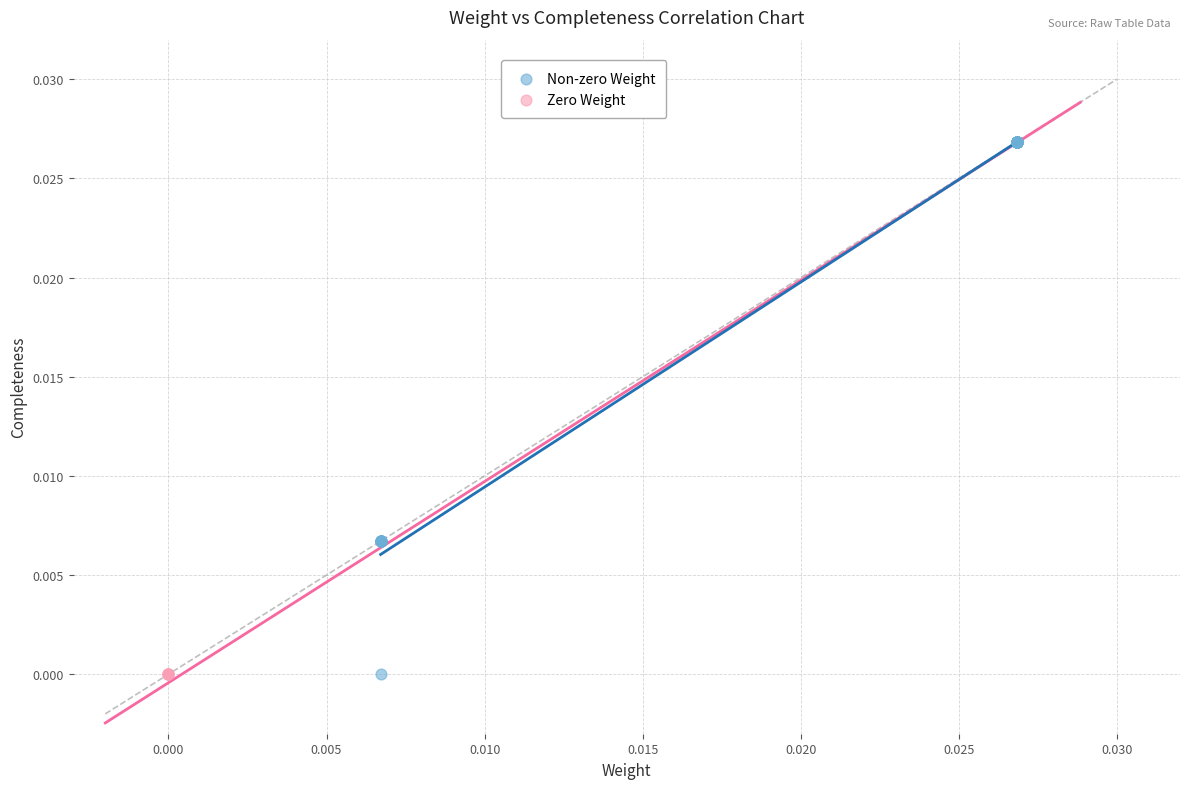

Which series contains the highest Y value?

Non-zero Weight